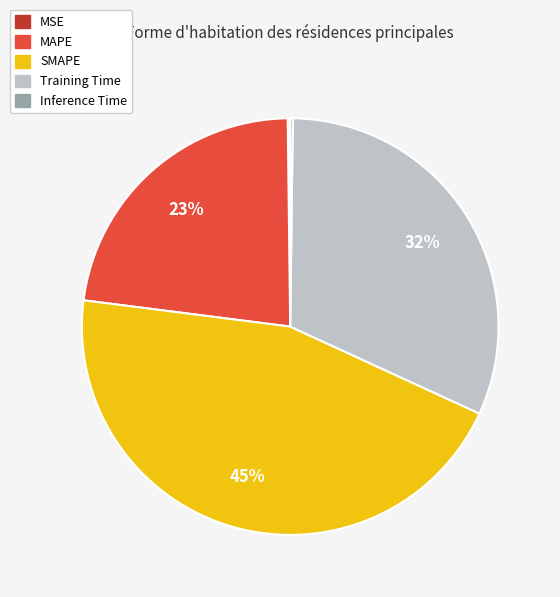

To the nearest percent, what is the average slice percentage?

20%